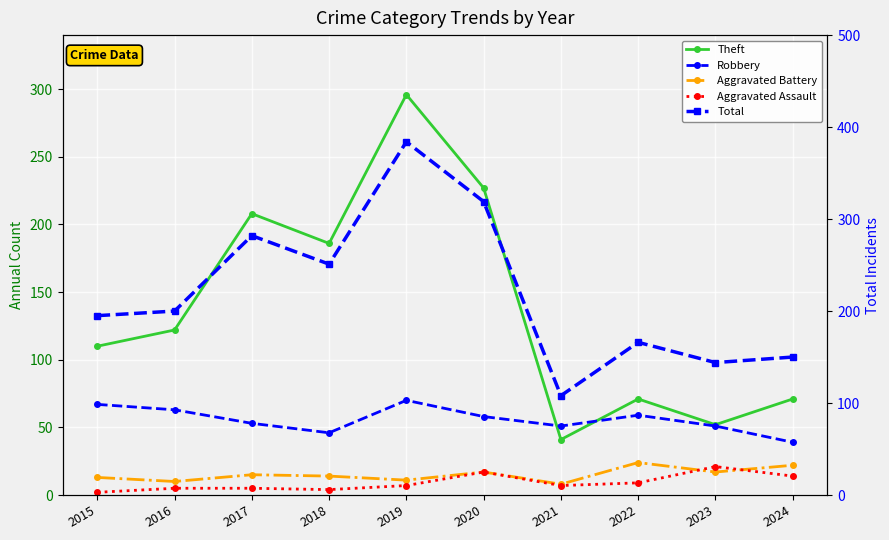

Reading left to right, extract all data points from this chart.

Theft: 110	122	208	186	296	227	41	71	52	71
Robbery: 67	63	53	46	70	58	51	59	51	39
Aggravated Battery: 13	10	15	14	11	17	8	24	17	22
Aggravated Assault: 2	5	5	4	7	17	7	9	21	14
Total: 195	200	282	251	384	319	108	166	144	150